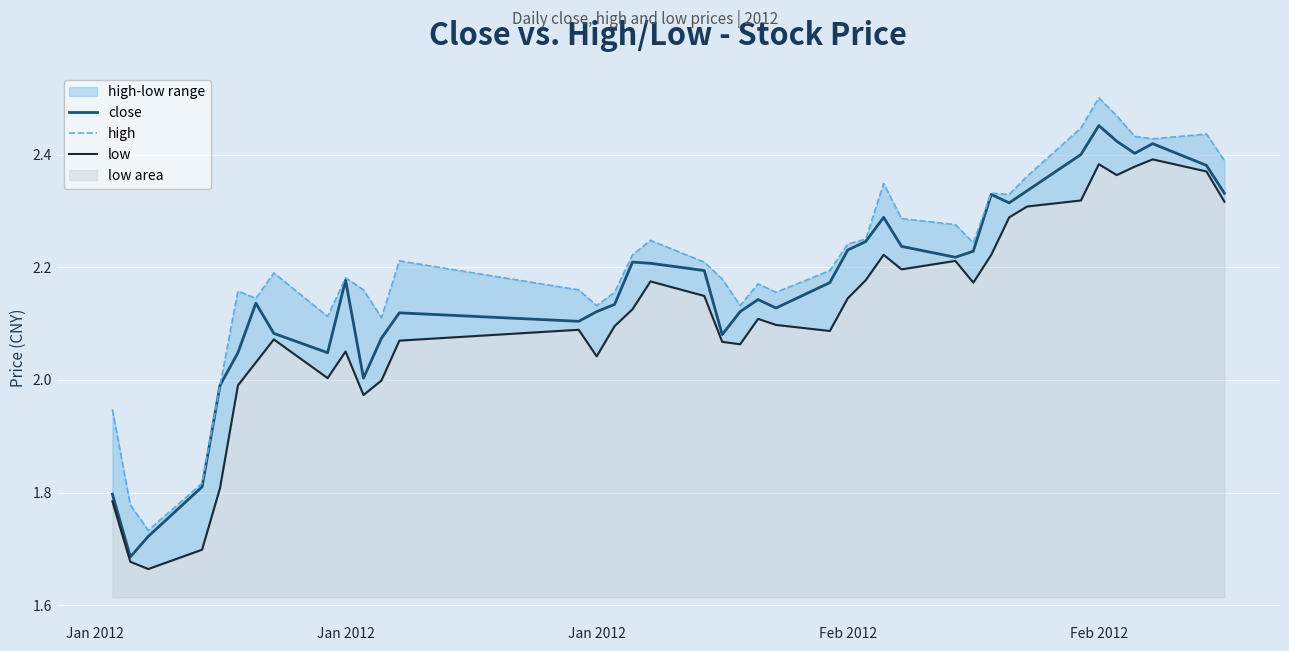

How many interior local valleys does the low series have?

9